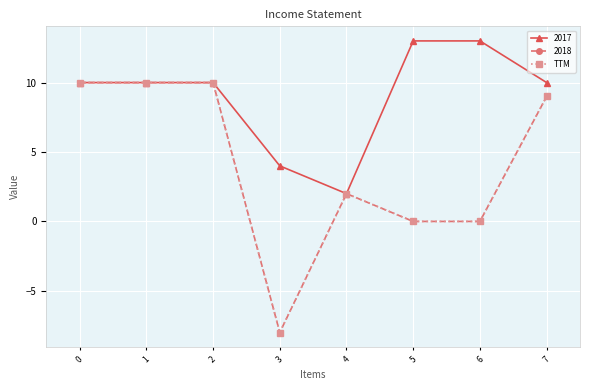

Is this an area chart (filled region under the line)?

No